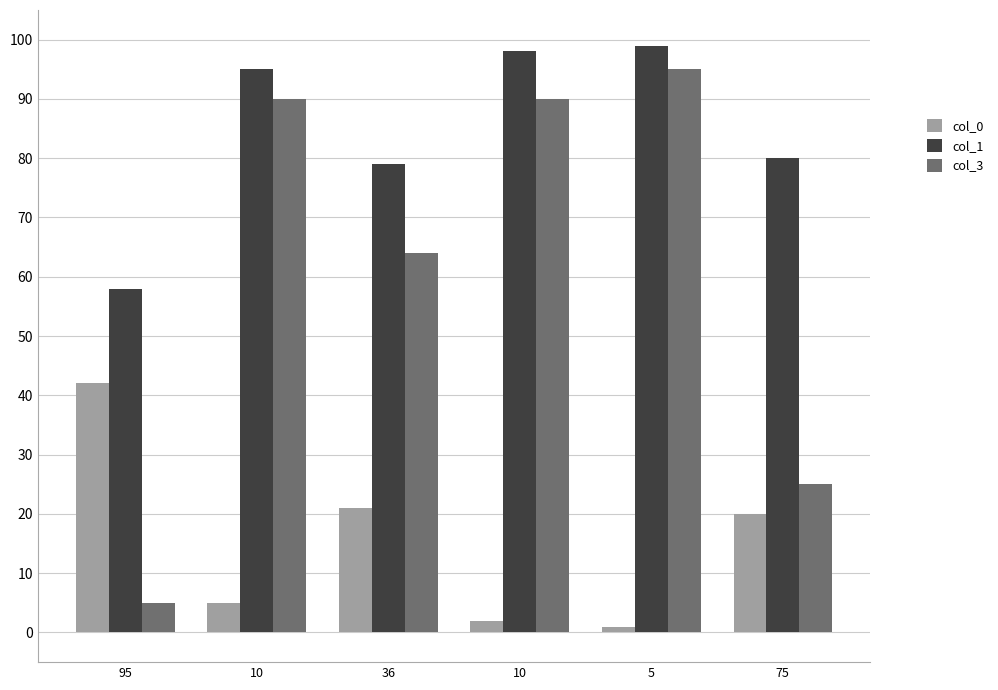

Reading left to right, transcribe all the data shown in this chart.

col_0: 95=42	10=5	36=21	10=2	5=1	75=20
col_1: 95=58	10=95	36=79	10=98	5=99	75=80
col_3: 95=5	10=90	36=64	10=90	5=95	75=25